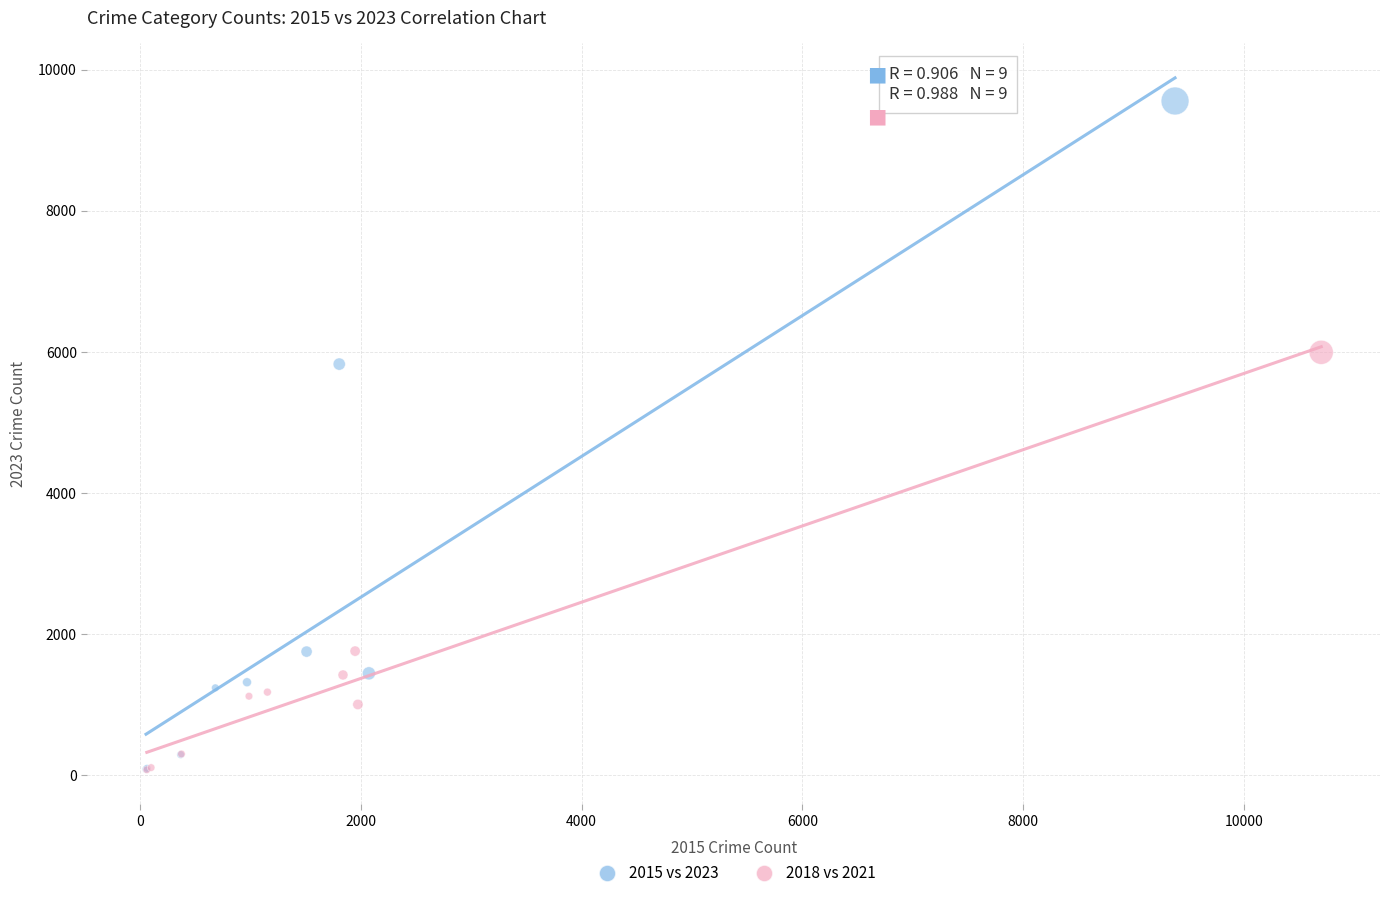

Which series has the widest spread of Y values?

2015 vs 2023